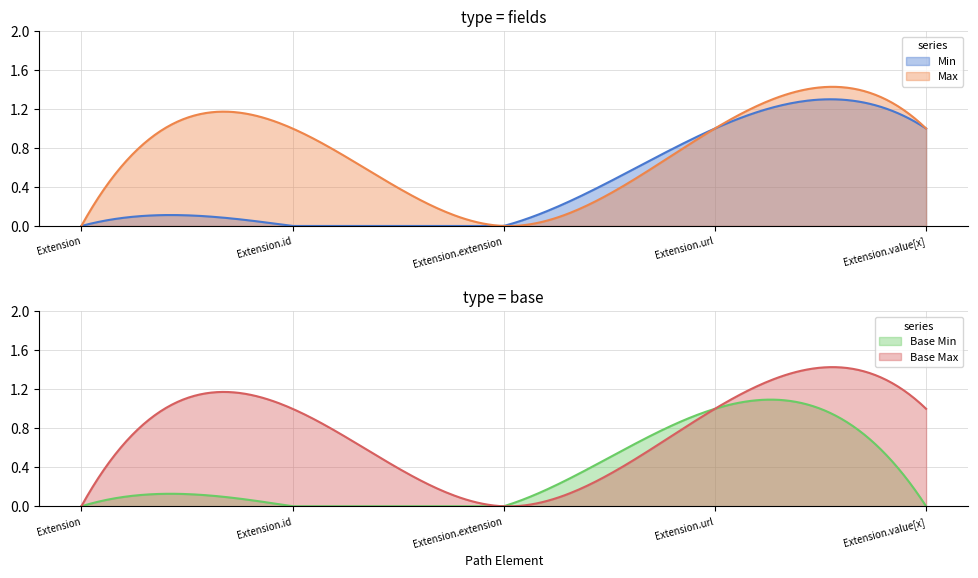

Rank the categories by Base Min value from highest to lowest.

Extension.url, Extension, Extension.id, Extension.extension, Extension.value[x]